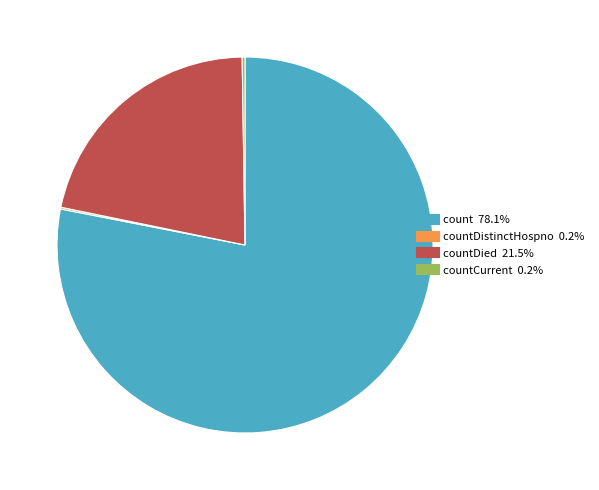

Is there any slice that represents more than half of the pie?

Yes